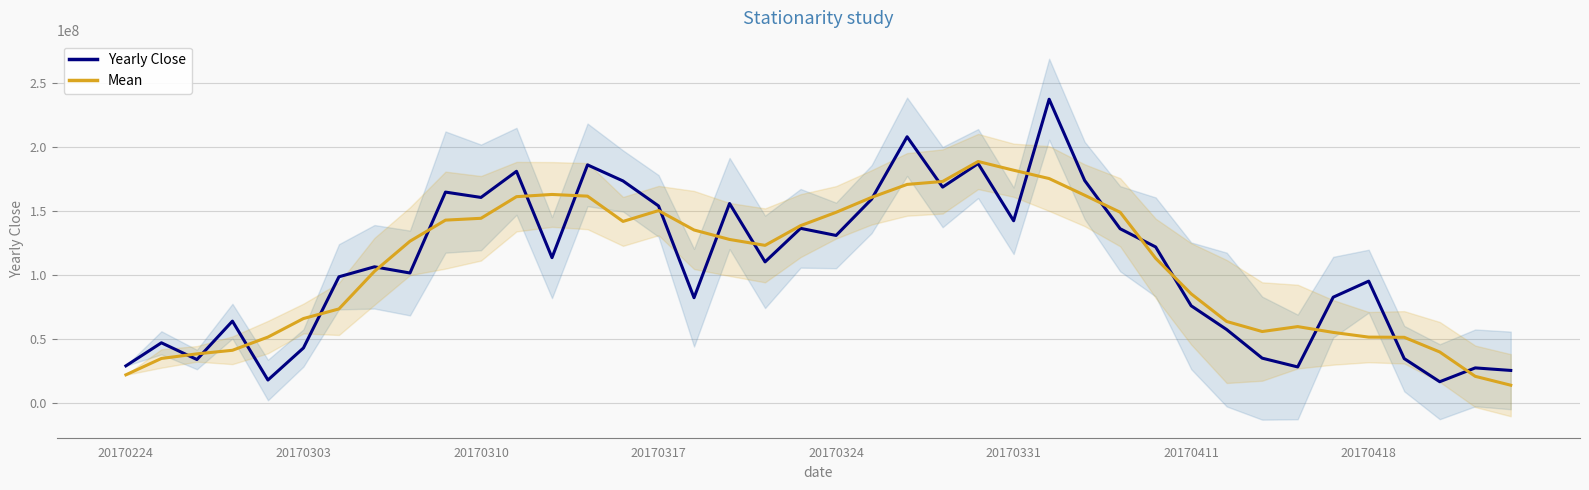

What is the total value across all series at 19?

275234429.3